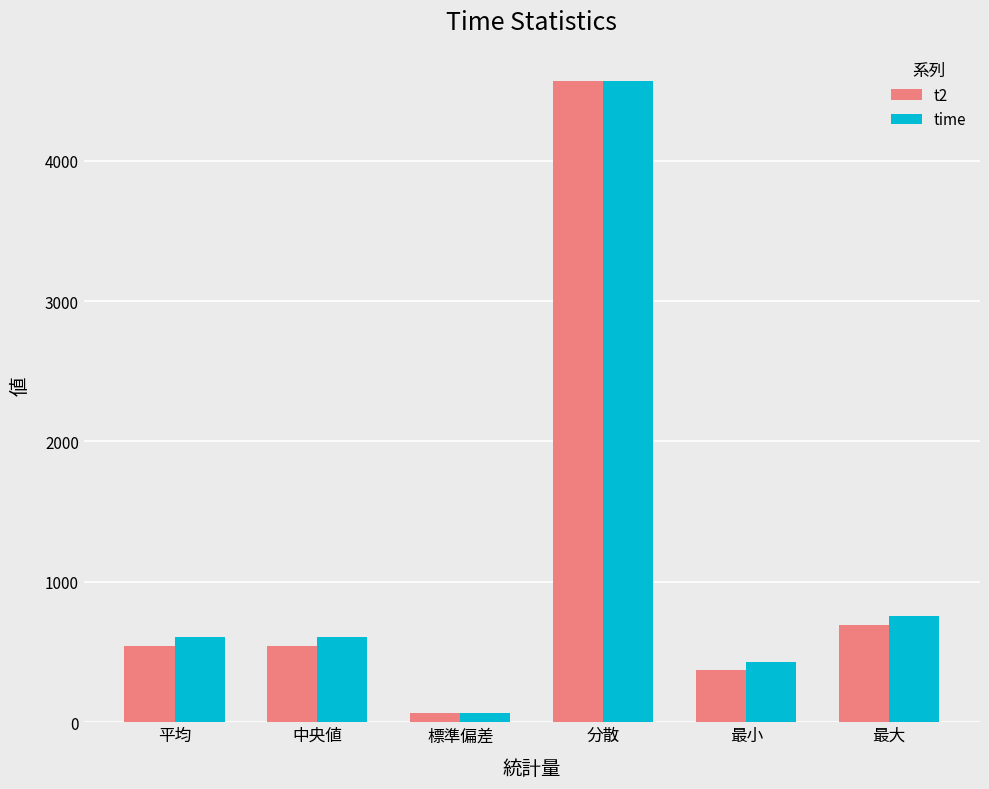

True or false: t2 has a value of 368.6 at 最小.

True